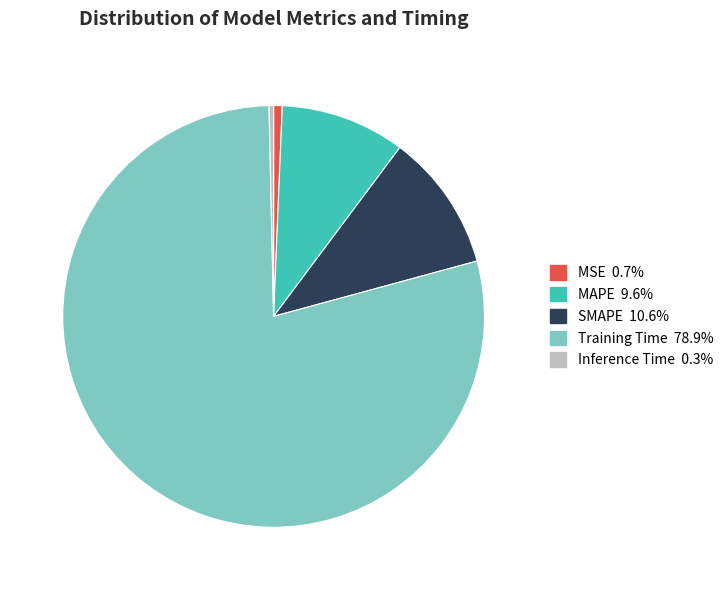

Is there any slice that represents more than half of the pie?

Yes